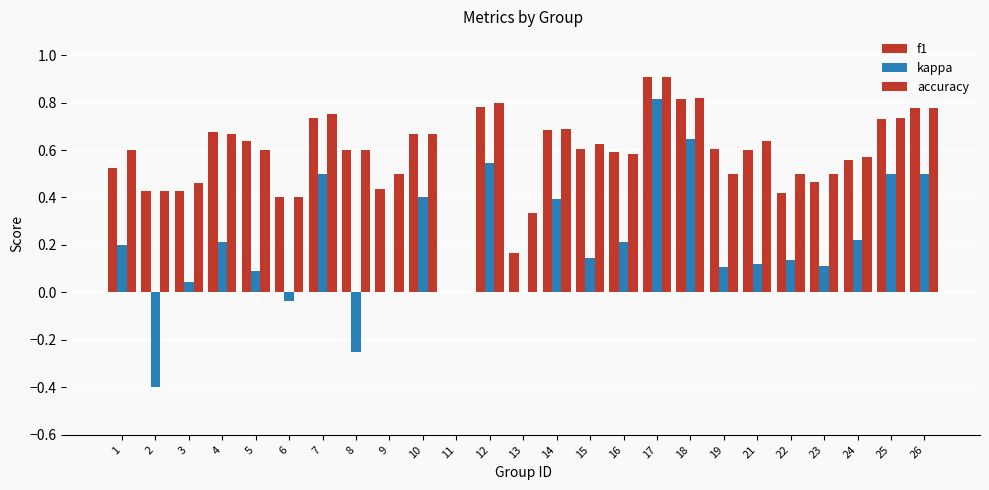

What is the difference between the maximum and minimum values in the f1 series?

0.9